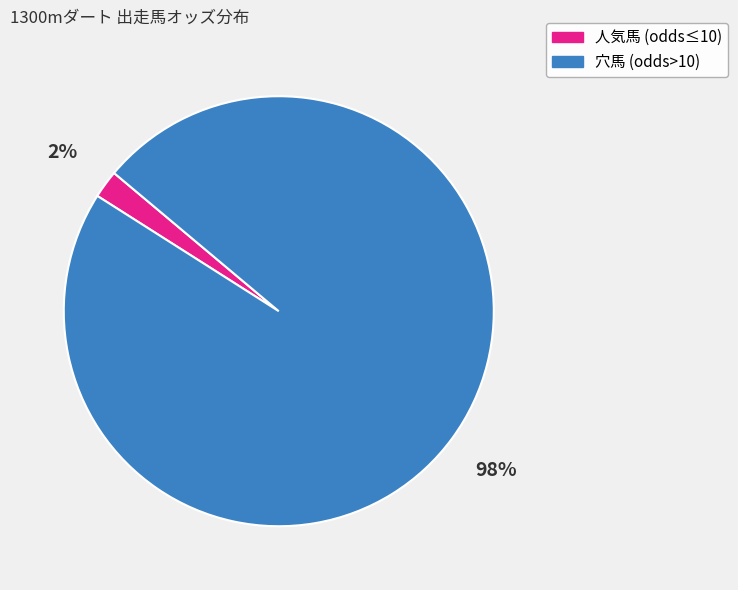

Count the number of slices in the pie.

2